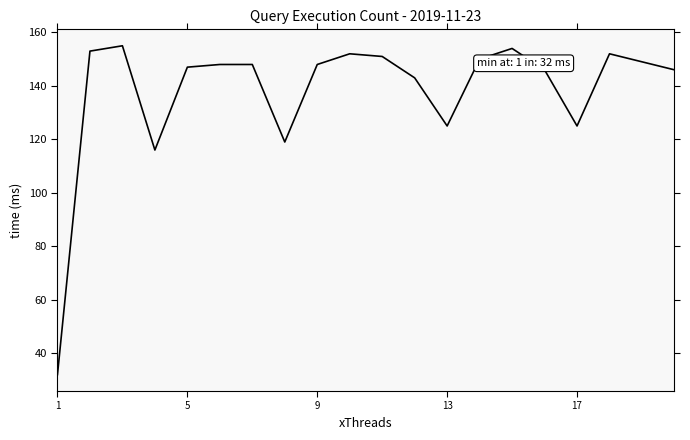

What is the maximum value shown in the chart?

155